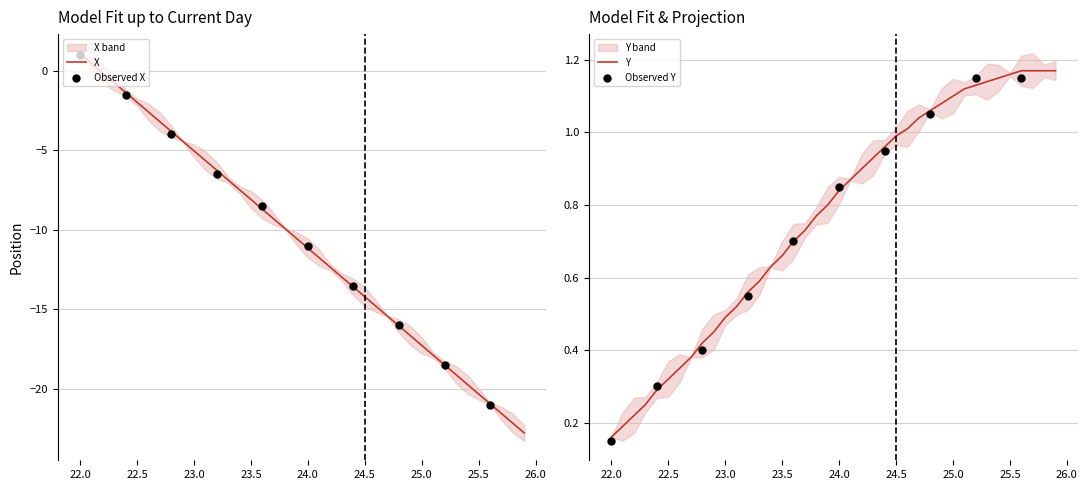

At how many categories does at least one series exceed -20?

40